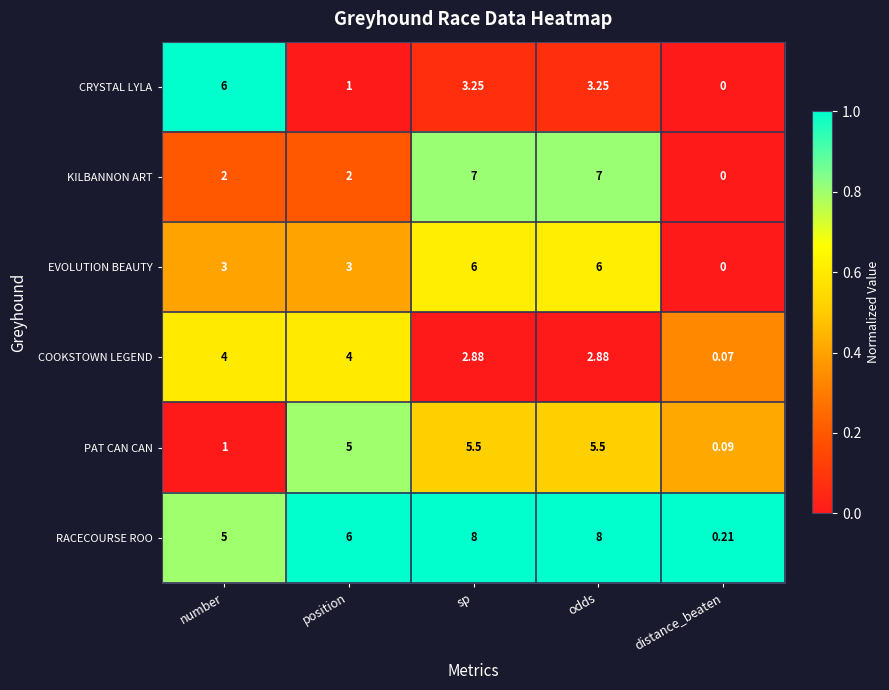

Count the number of categories in the chart.

5